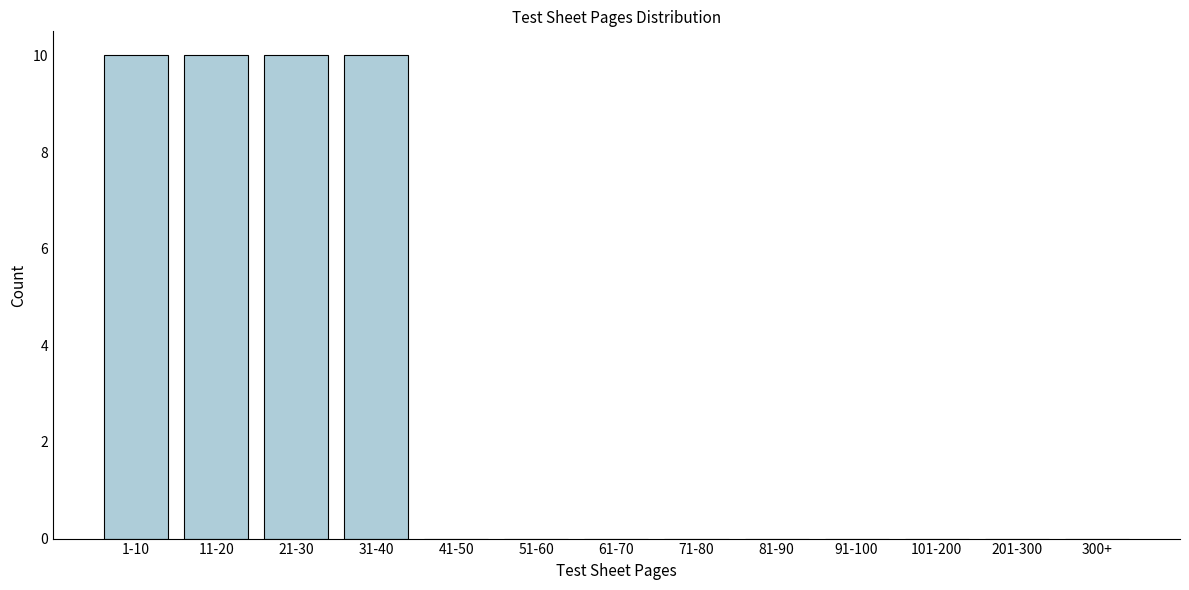

Reading left to right, transcribe all the data shown in this chart.

1-10=10	11-20=10	21-30=10	31-40=10	41-50=0	51-60=0	61-70=0	71-80=0	81-90=0	91-100=0	101-200=0	201-300=0	300+=0